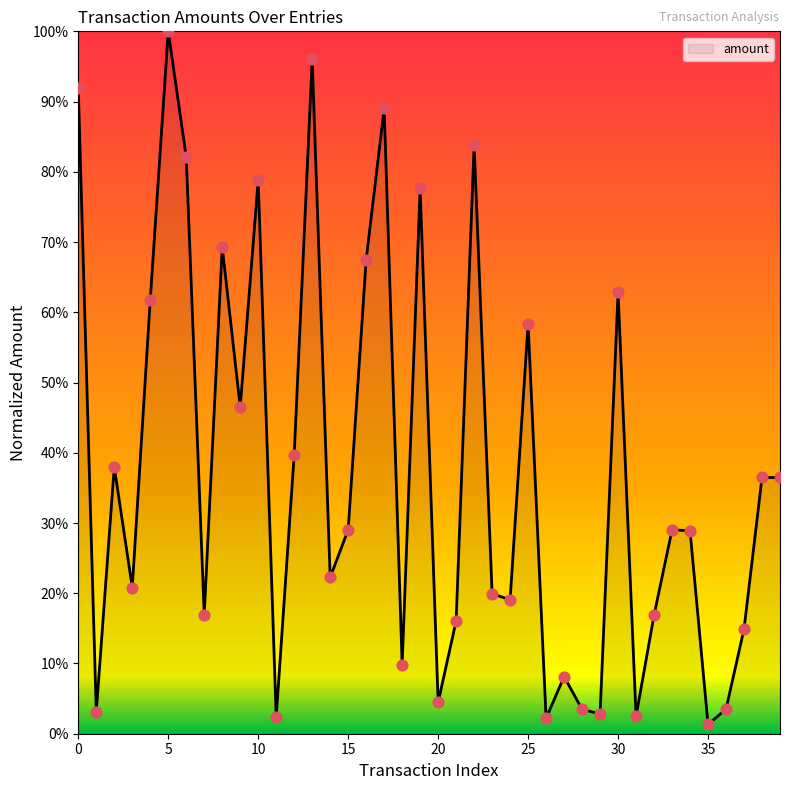

Is this an area chart (filled region under the line)?

Yes